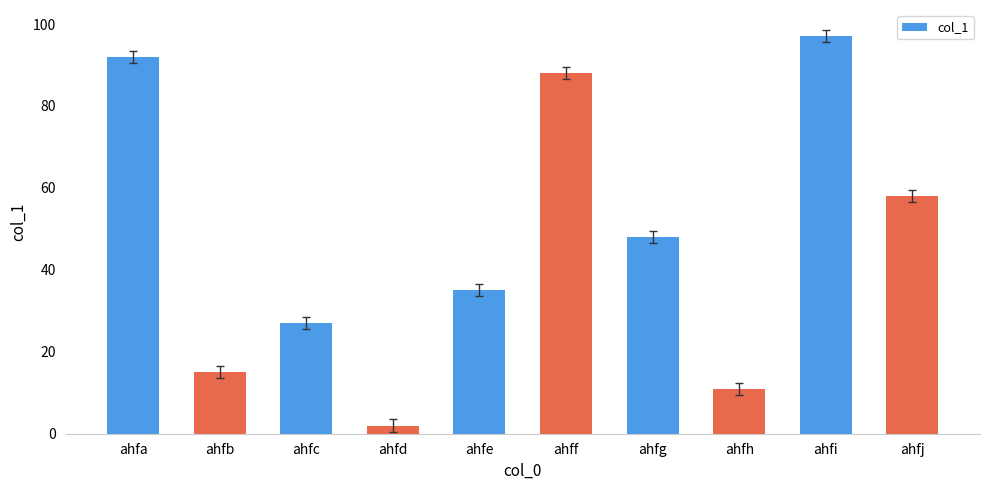

What is the value of the 5th bar from the left?

35